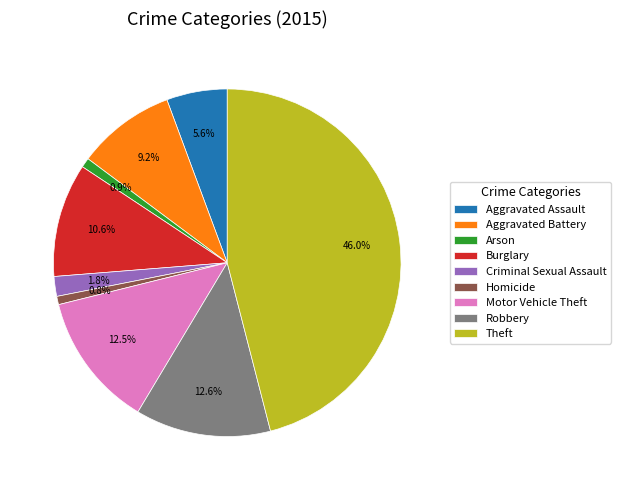

How much of the chart is everything except Arson?

99.1%